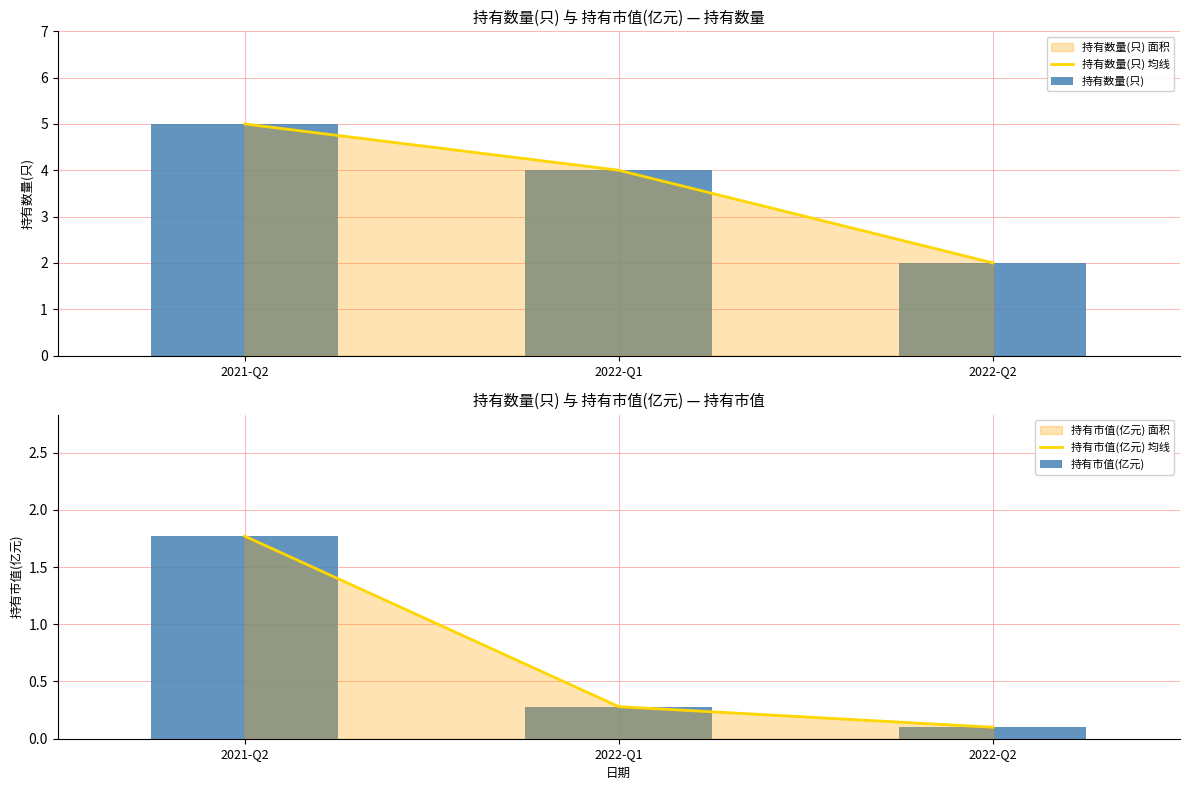

Reading left to right, transcribe all the data shown in this chart.

持有数量(只) 均线: 5.0	4.0	2.0
持有数量(只): 5.0	4.0	2.0
持有市值(亿元) 均线: 1.8	0.3	0.1
持有市值(亿元): 1.8	0.3	0.1